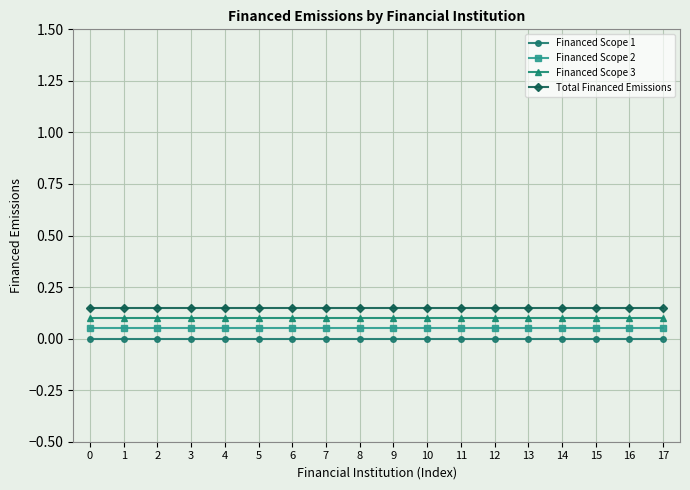

What is the total value across all series at 12?

0.3